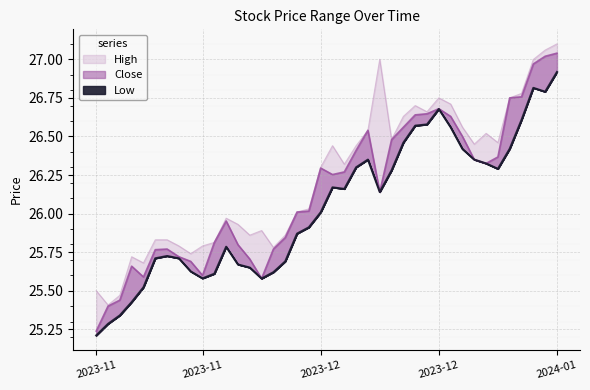

True or false: High has more than 0 points higher than both neighbors.

True